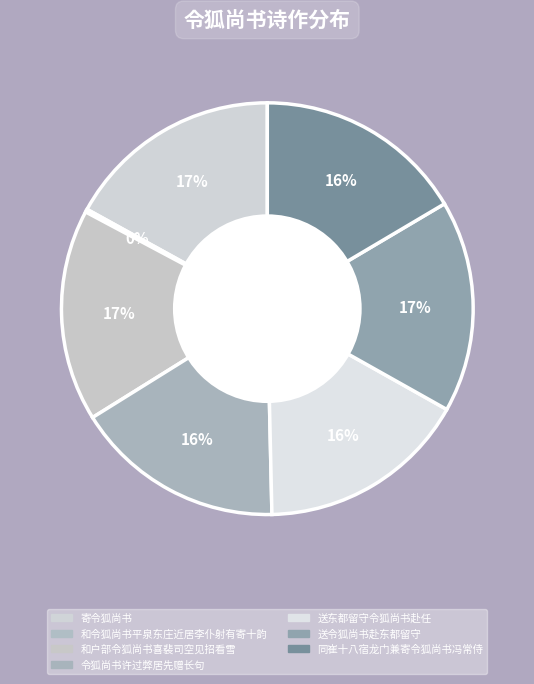

Is 和户部令狐尚书喜裴司空见招看雪 the majority of the pie?

No